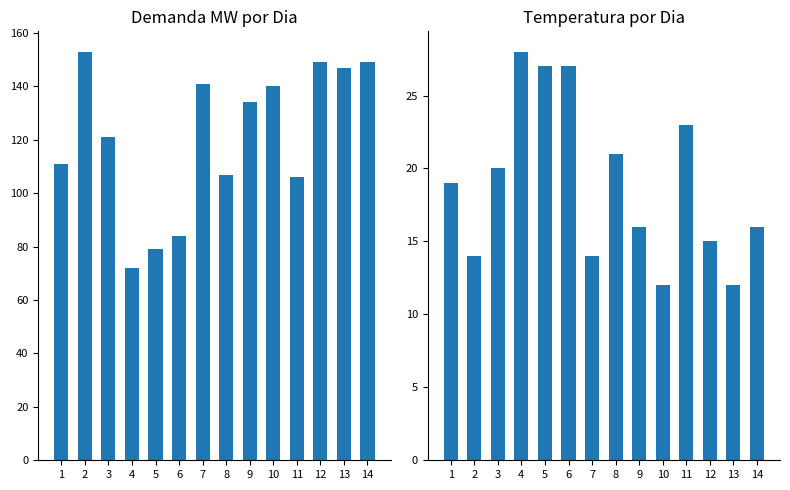

Which label corresponds to the smallest value in the chart?

10